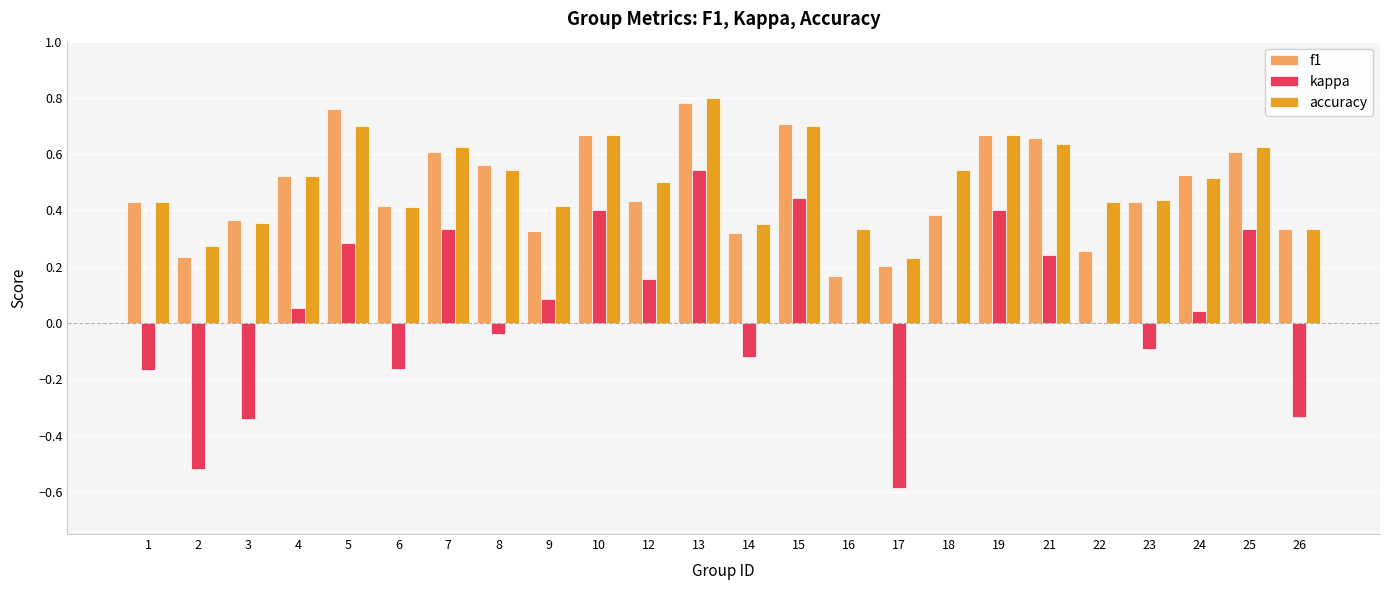

What is the total value across all series at 15?

1.9